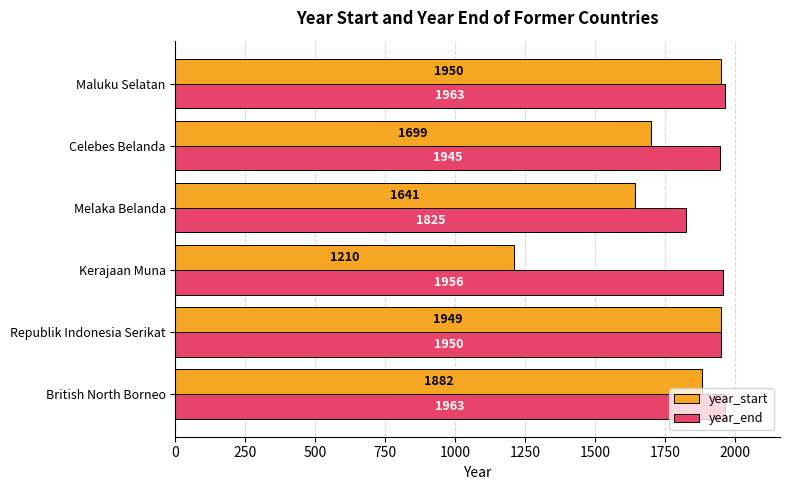

Where is year_end nearest to the value 1894?

Celebes Belanda